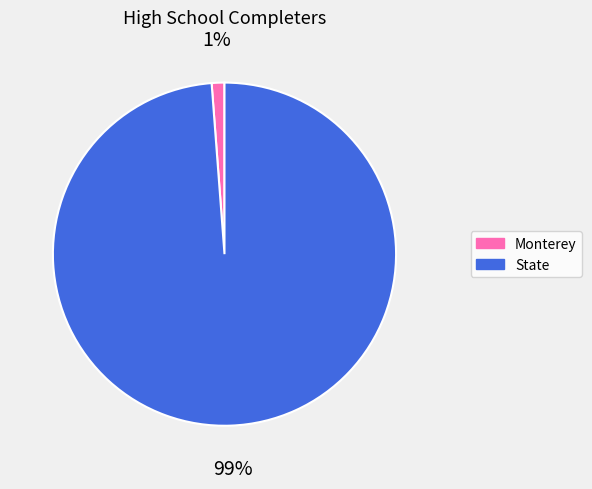

Is it true that Monterey is 1% of the pie?

True